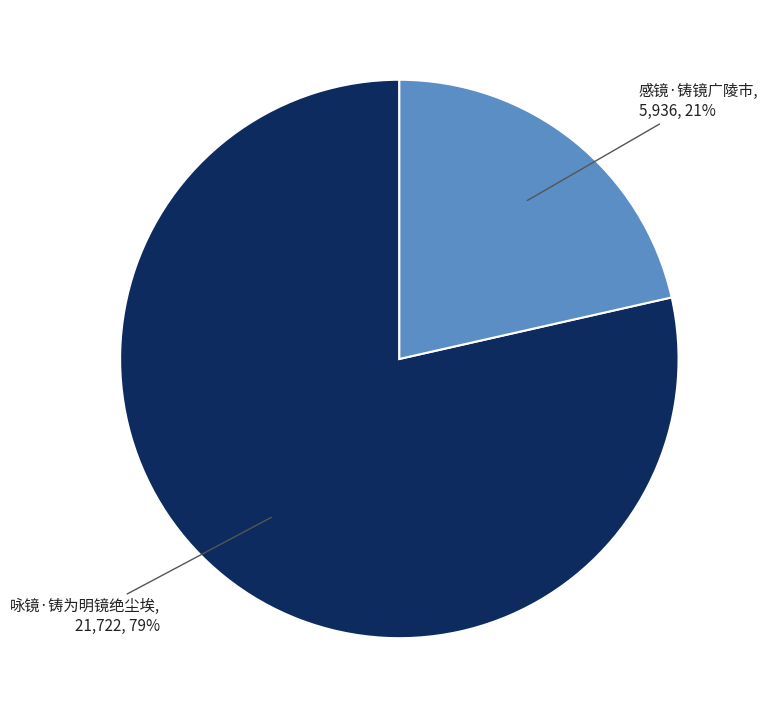

Between 咏镜·铸为明镜绝尘埃 and 感镜·铸镜广陵市, which is larger?

咏镜·铸为明镜绝尘埃